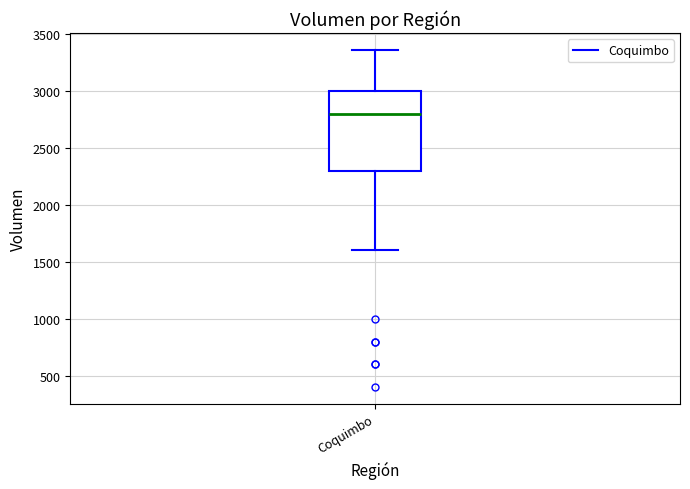

Transcribe this box plot: give where the median line is, the range the box spans, and where the two whiskers end, as read against the y-axis. The values are not printed on the chart, so give them approximately, as read against the axis.

median 2800, box 2300 to 3000, whiskers 1600 to 3350